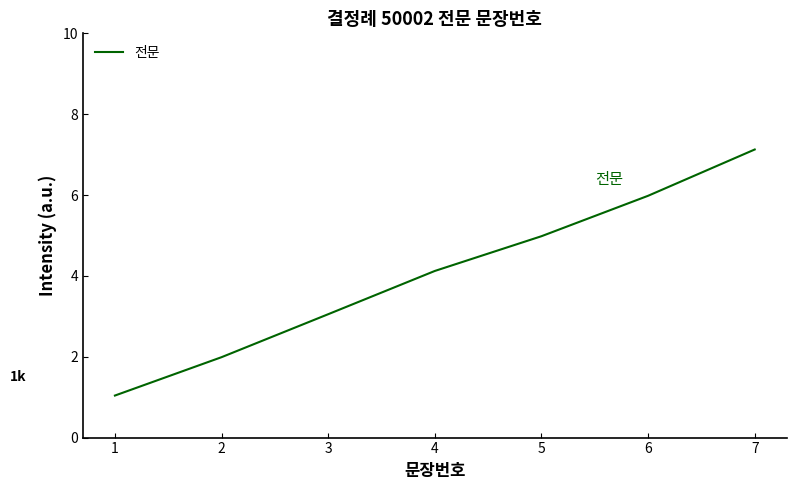

Which has a higher value, 4 or 6?

6